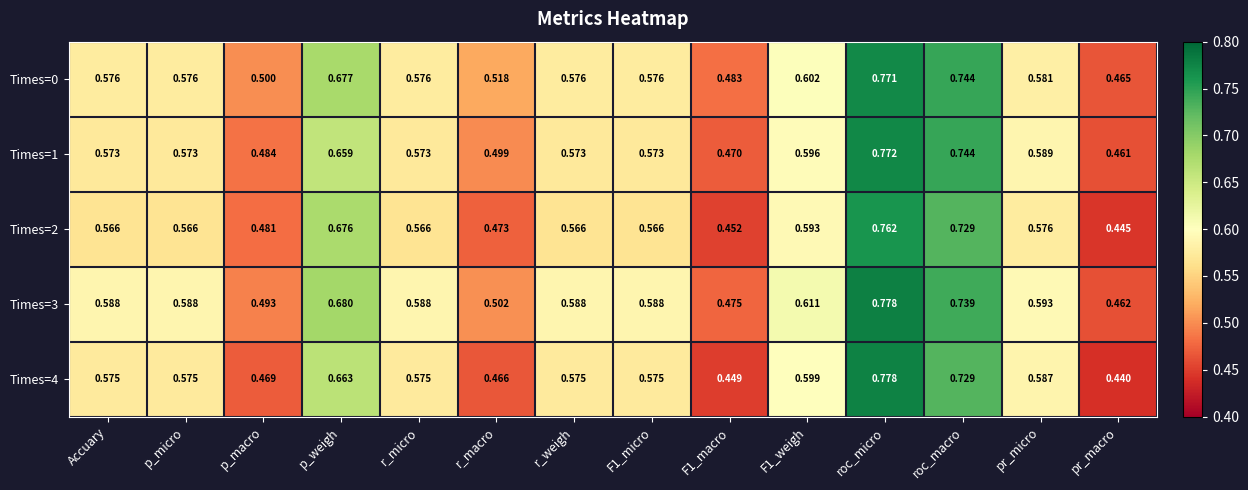

Is the value of Times=0 at Accuary greater than the value of Times=2 at roc_micro?

No